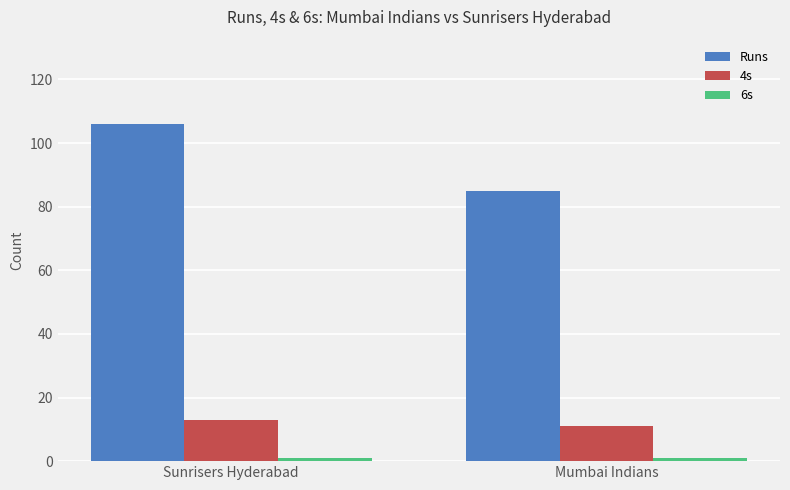

How many categories are shown in the chart?

2